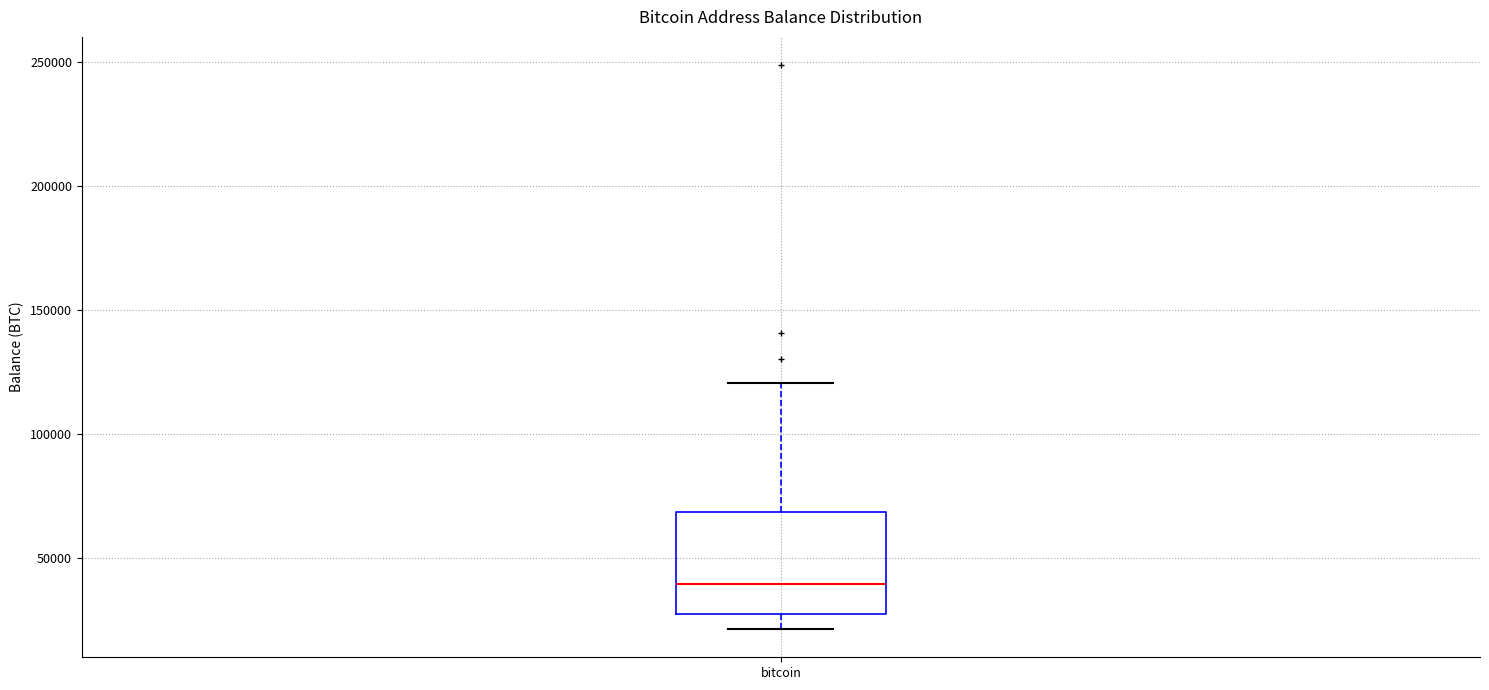

Transcribe this box plot: give where the median line is, the range the box spans, and where the two whiskers end, as read against the y-axis. The values are not printed on the chart, so give them approximately, as read against the axis.

median 40000, box 25000 to 70000, whiskers 20000 to 120000